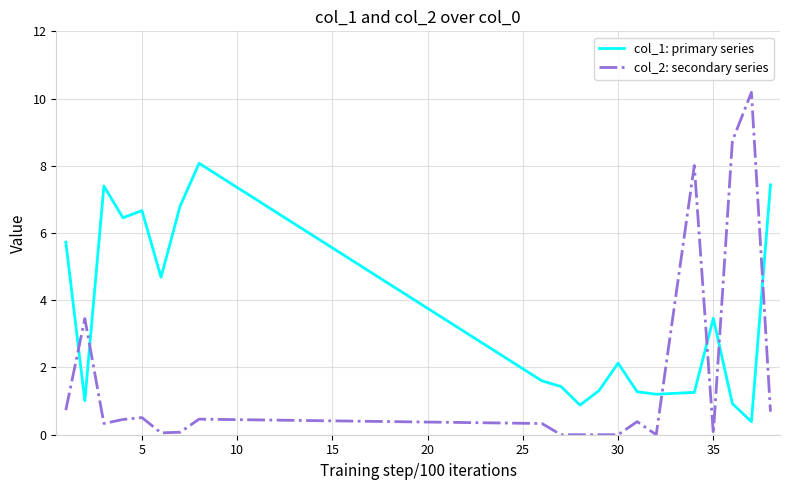

Which series has the largest total across all categories?

col_1: primary series